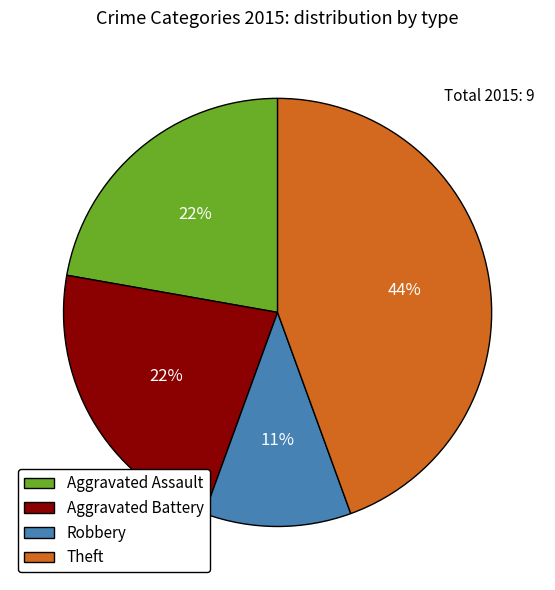

Do Theft and Aggravated Assault together represent more than half of the pie?

Yes